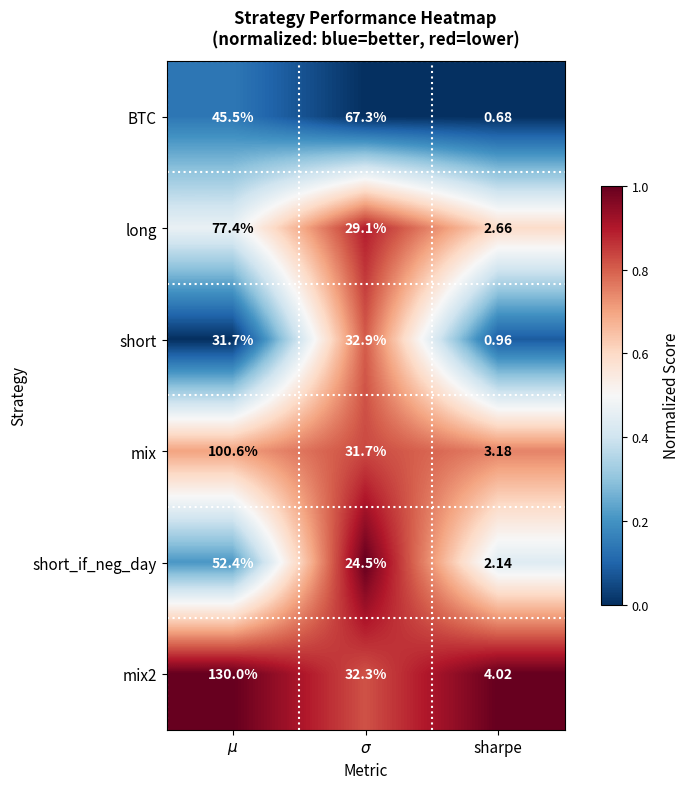

At which label does mix2 reach its minimum?

sharpe